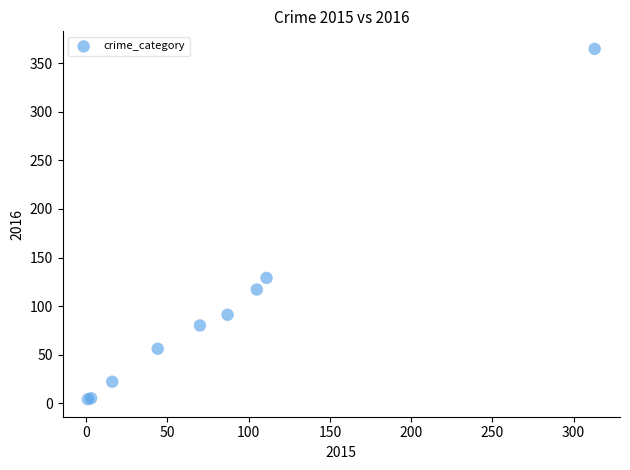

What Y value in the scatter plot is closest to 184?

129